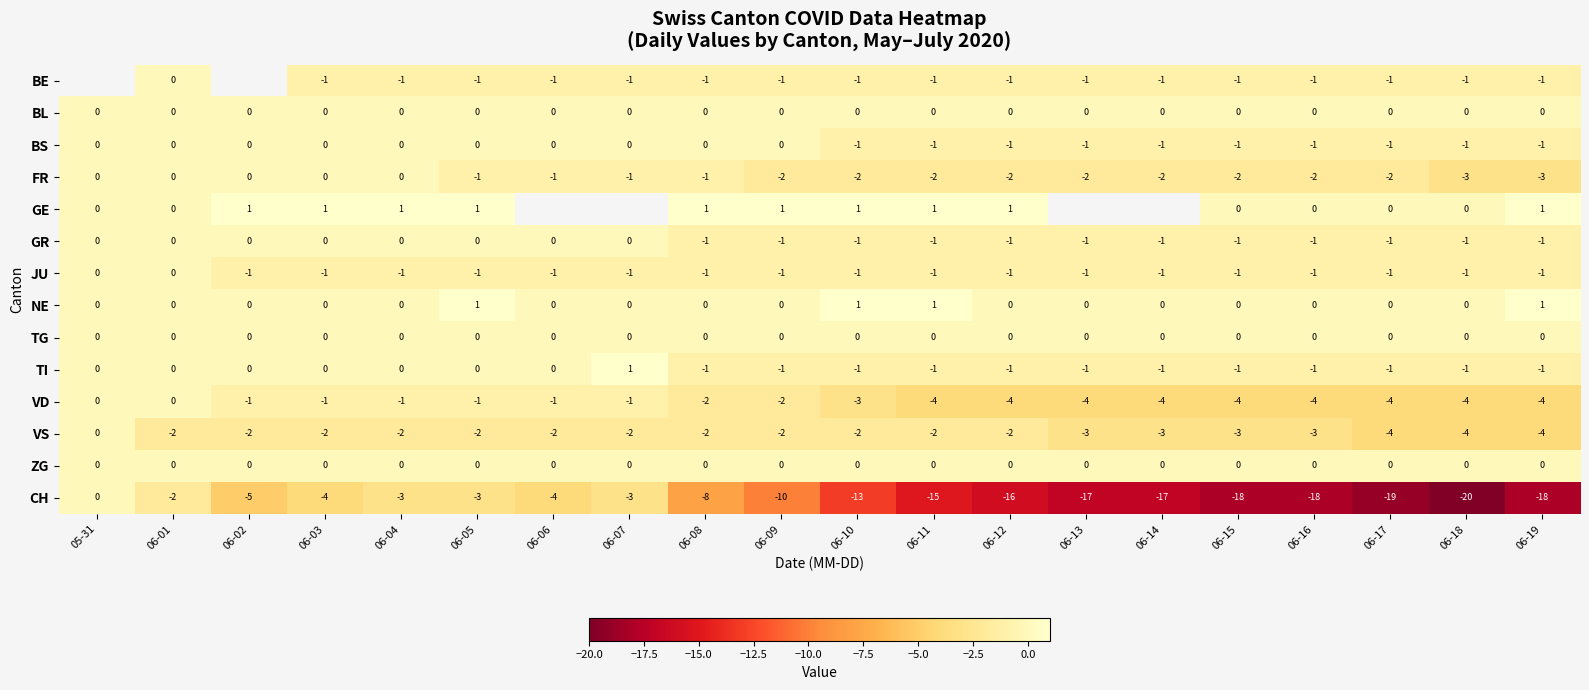

What is the minimum value for CH?

-20